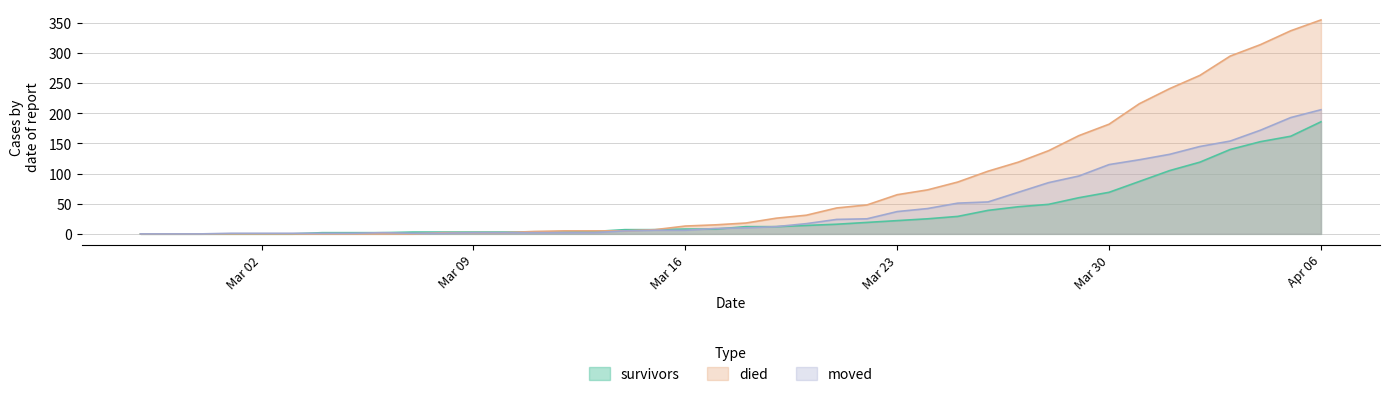

Is the value of survivors at 2020-03-06 greater than the value of died at 2020-03-10?

No